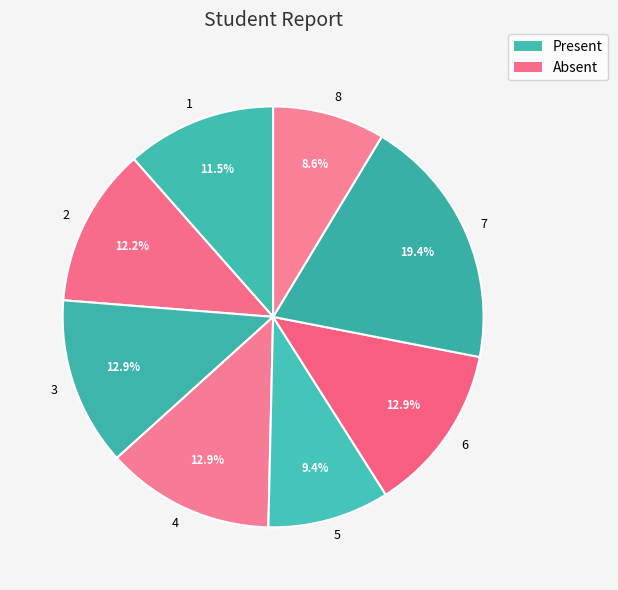

What percentage is NOT represented by 5?

90.6%